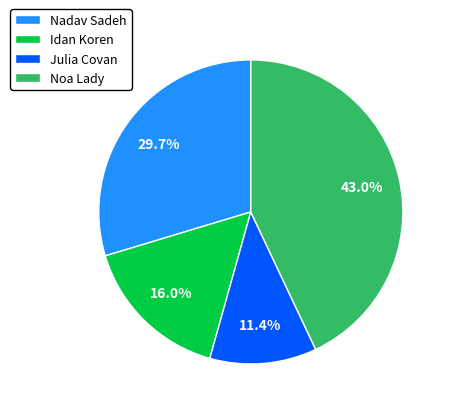

What percentage is the Noa Lady slice, to the nearest percent?

43%